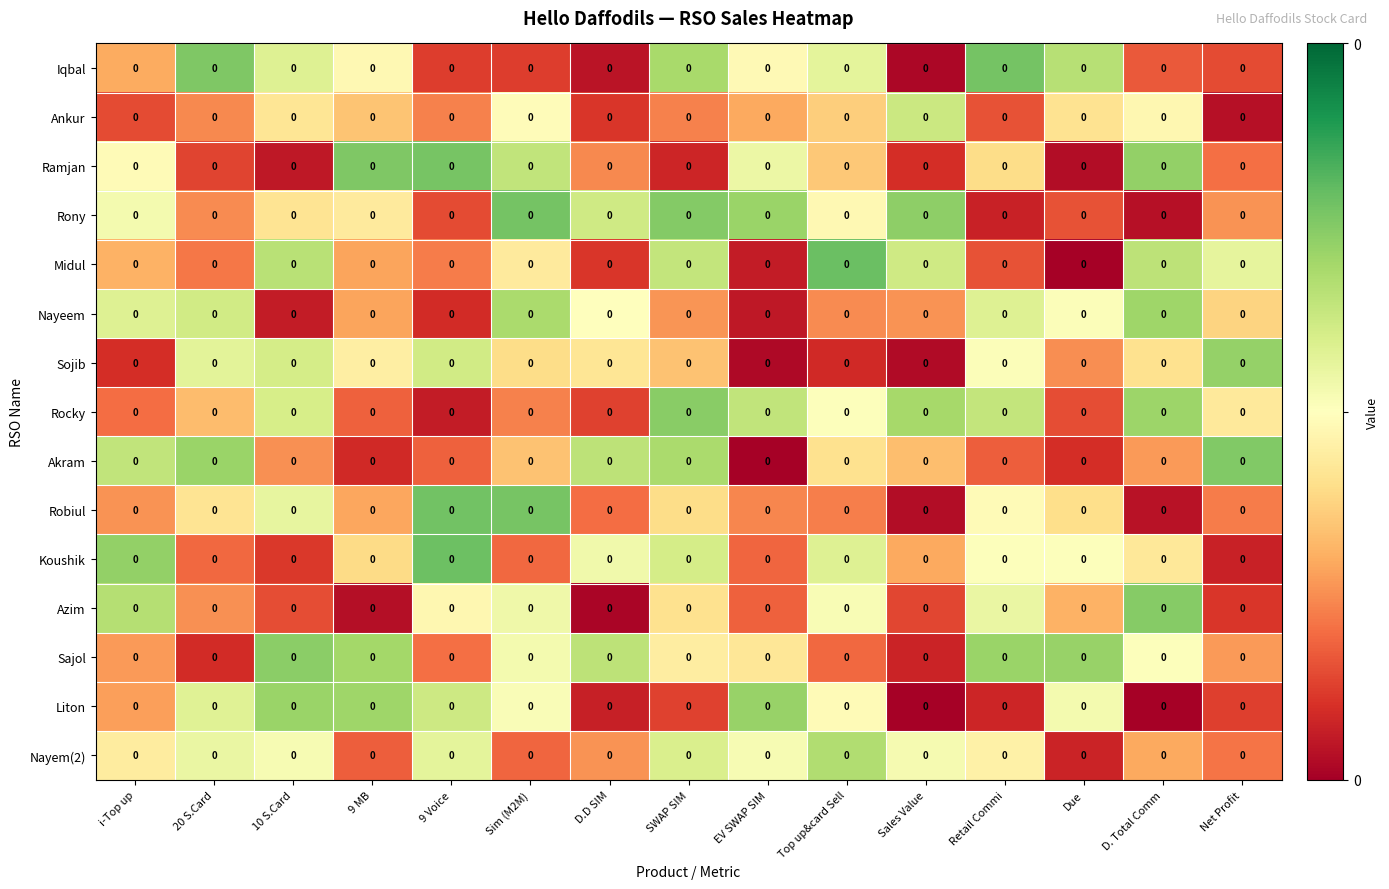

What is the total value across all series at 9 Voice?

0.6